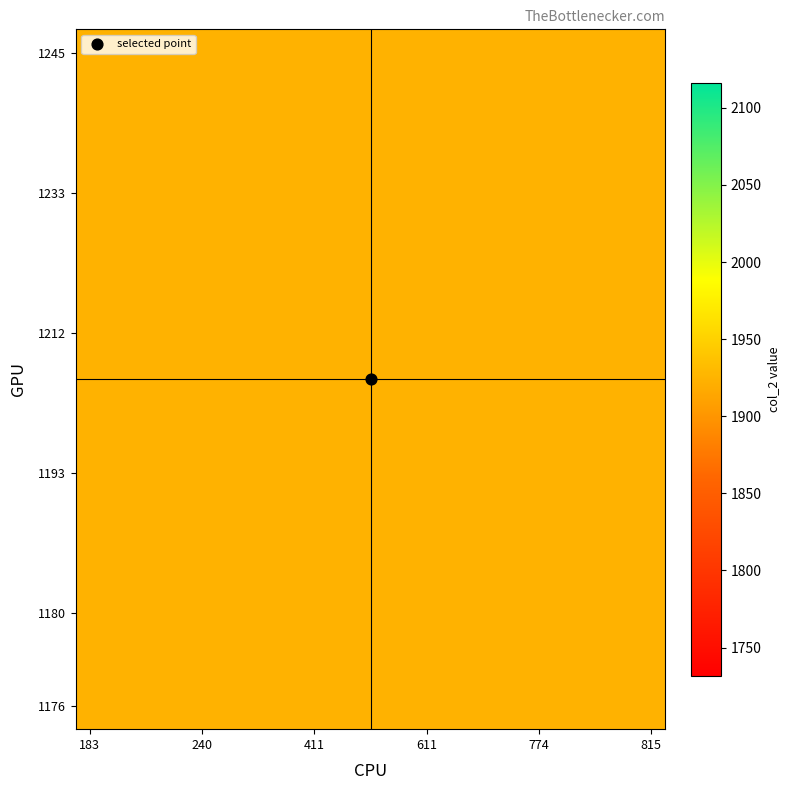

What is the total value across all series at 1245?

18118